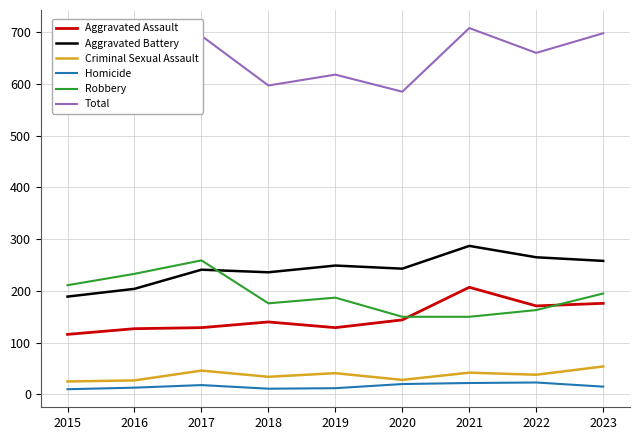

Reading left to right, list all the values displayed in this chart.

Aggravated Assault: 2015=116	2016=127	2017=129	2018=140	2019=129	2020=144	2021=207	2022=171	2023=176
Aggravated Battery: 2015=189	2016=204	2017=241	2018=236	2019=249	2020=243	2021=287	2022=265	2023=258
Criminal Sexual Assault: 2015=25	2016=27	2017=46	2018=34	2019=41	2020=28	2021=42	2022=38	2023=54
Homicide: 2015=10	2016=13	2017=18	2018=11	2019=12	2020=20	2021=22	2022=23	2023=15
Robbery: 2015=211	2016=233	2017=259	2018=176	2019=187	2020=150	2021=150	2022=163	2023=195
Total: 2015=551	2016=604	2017=693	2018=597	2019=618	2020=585	2021=708	2022=660	2023=698